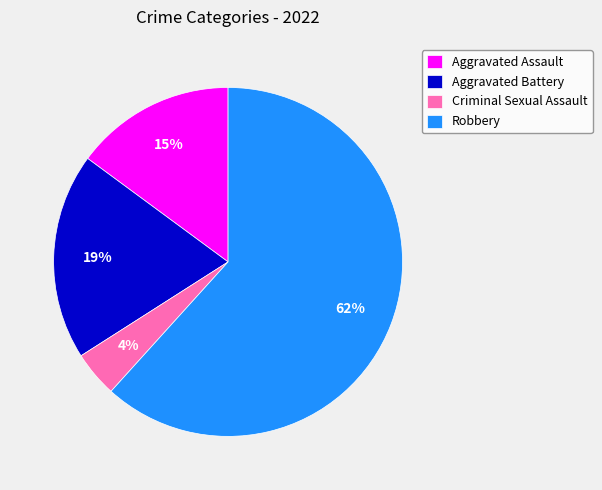

Between Criminal Sexual Assault and Aggravated Battery, which is larger?

Aggravated Battery